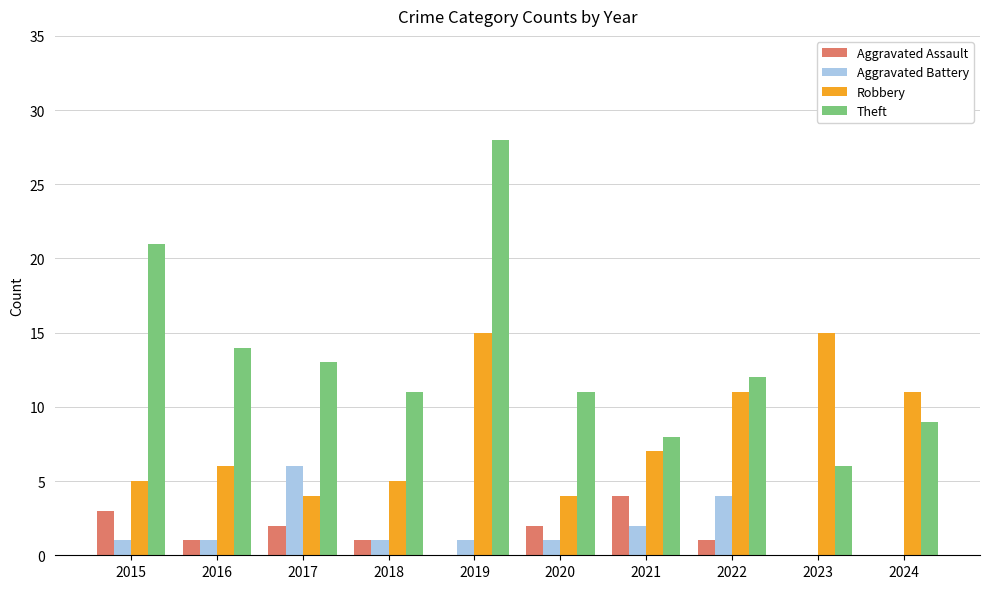

Which label corresponds to the largest value in the chart?

2019